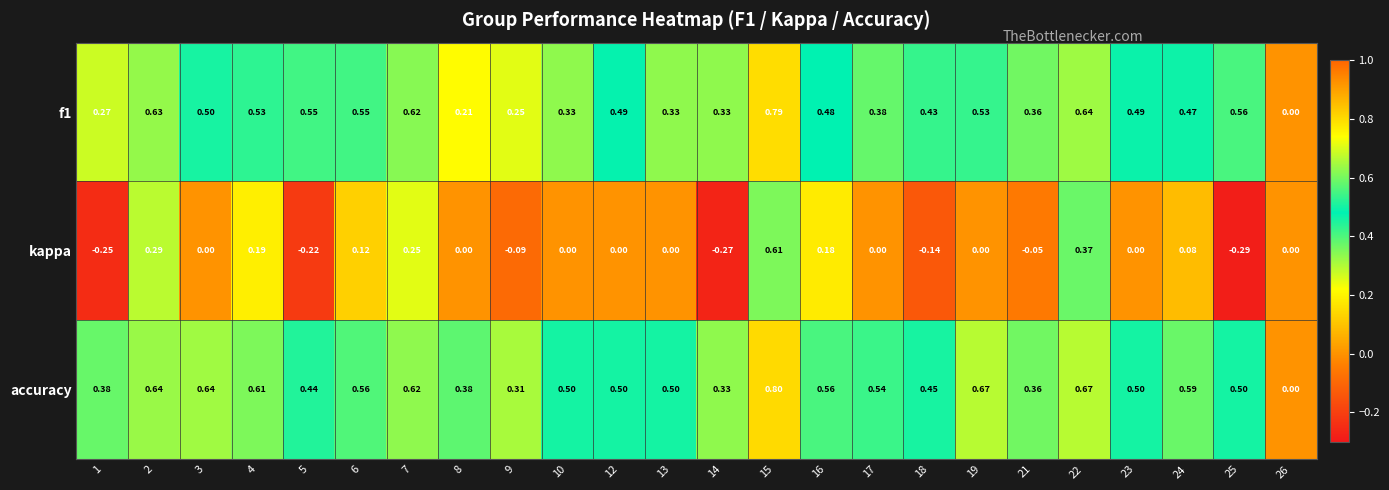

Which series has the largest total across all categories?

accuracy